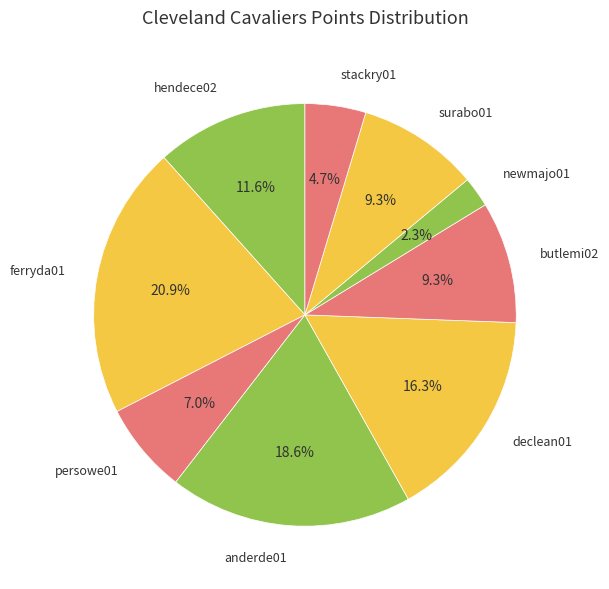

Is there any slice that represents more than half of the pie?

No